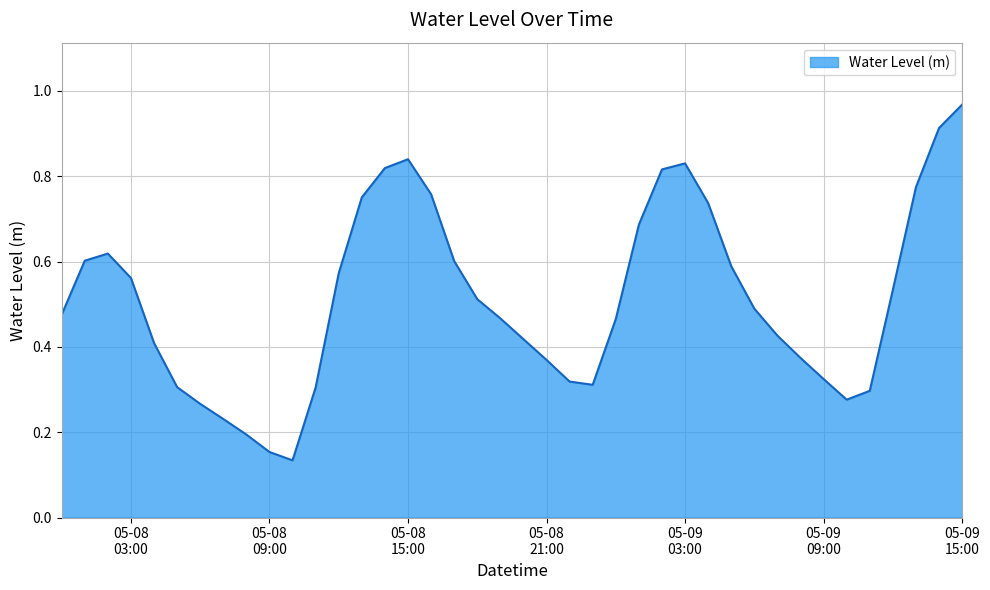

At which category does the data reach its first local valley?

2023-05-08 10:00:00